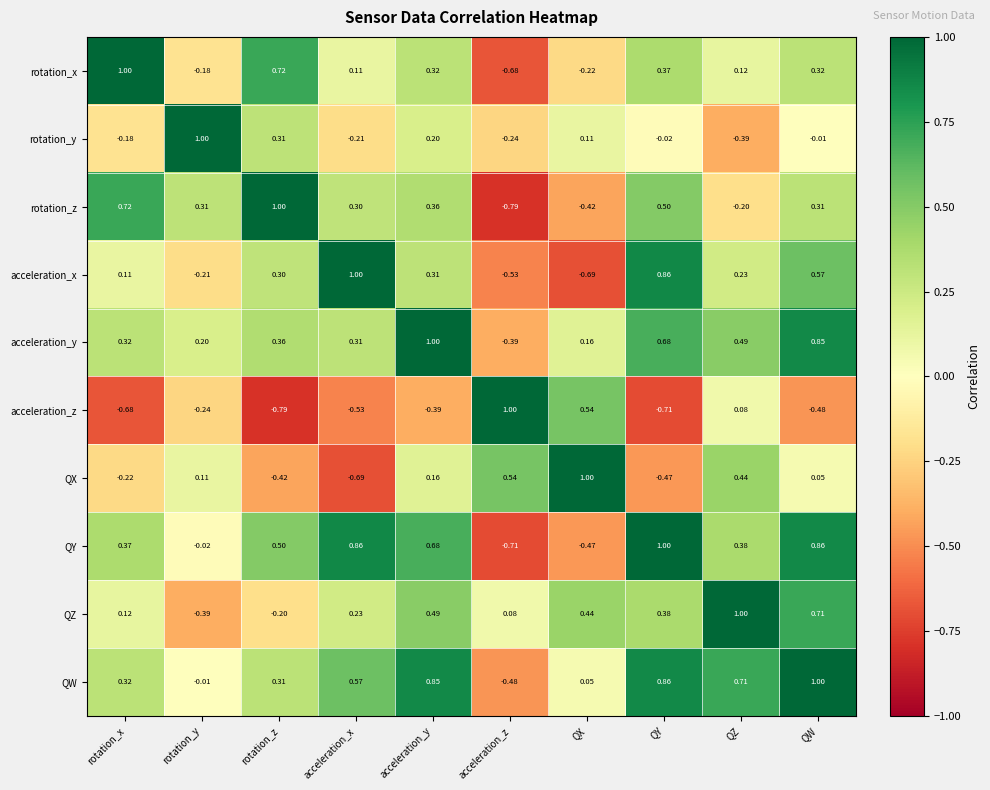

Which series changed the most between QZ and QW?

acceleration_z